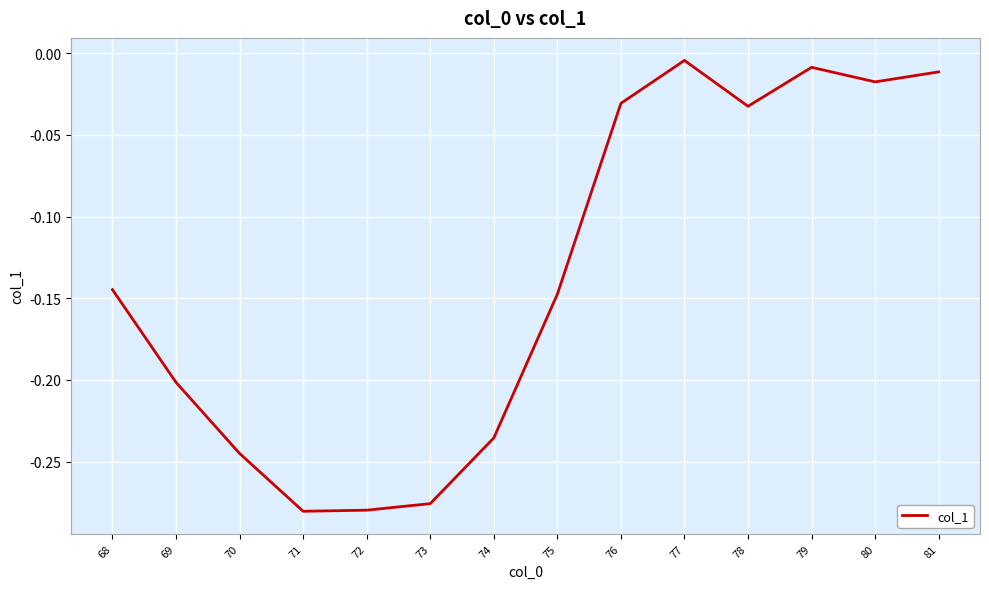

Which label corresponds to the largest value in the chart?

77